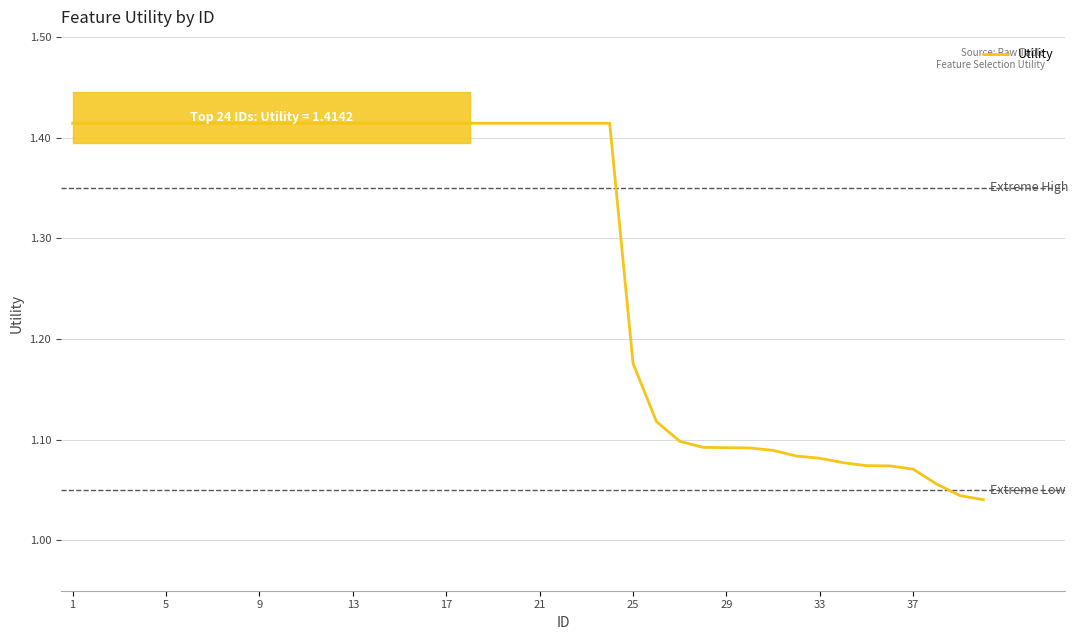

True or false: the data has more than 2 interior local peaks.

False